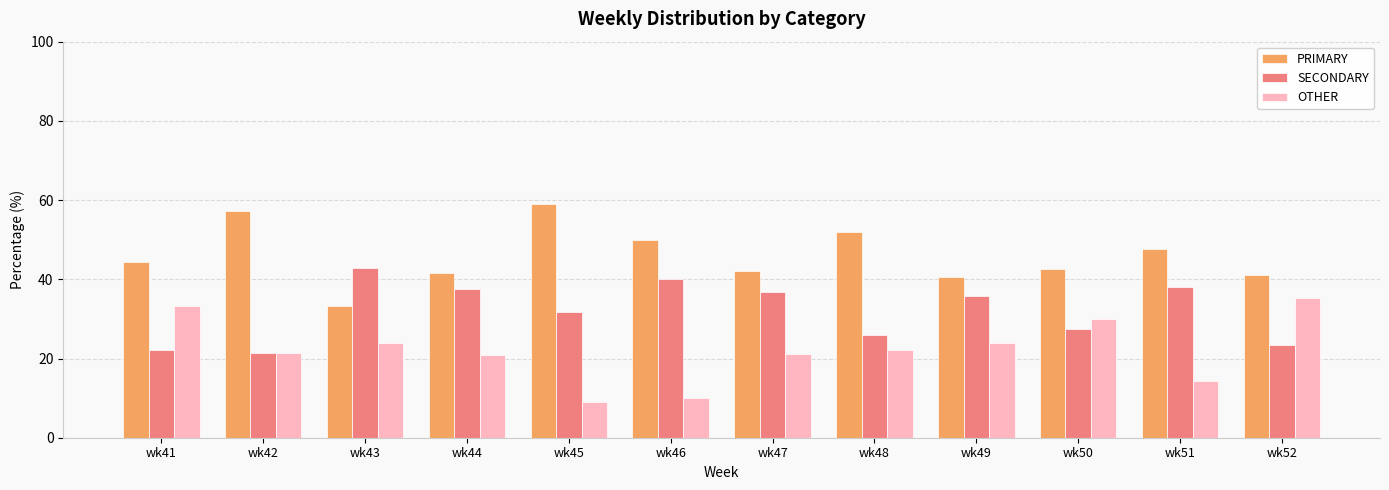

True or false: SECONDARY has a value of 22.2 at wk41.

True